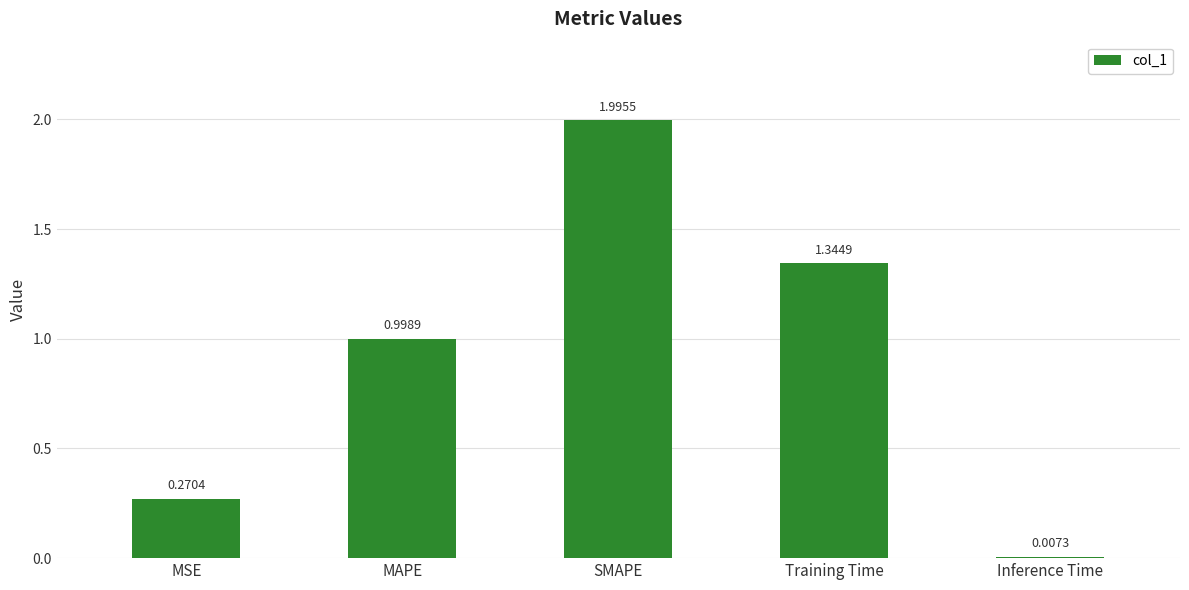

What is the difference between the maximum and minimum values?

2.0